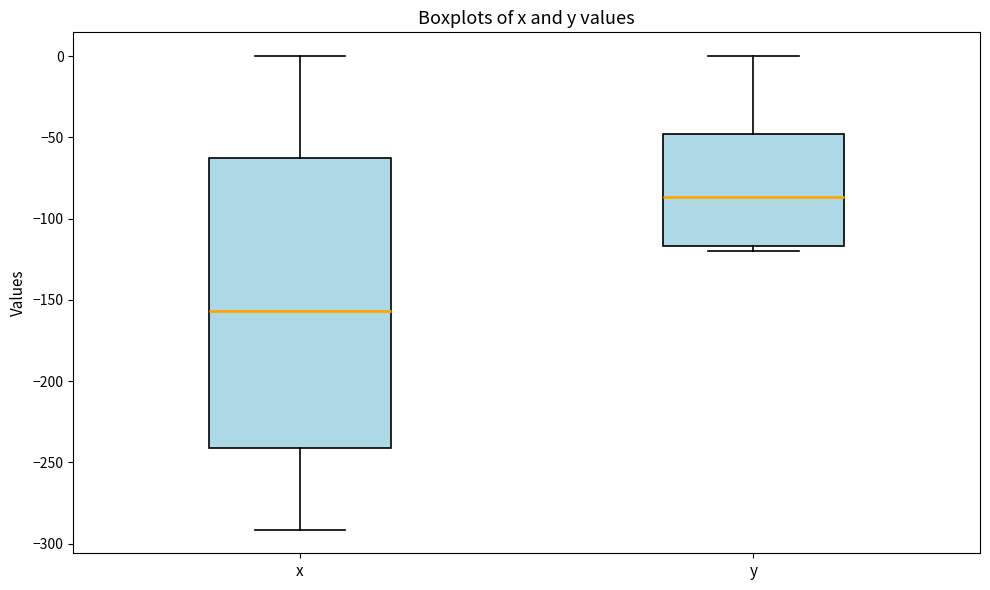

Where does the upper whisker of the box for y end on the y-axis? The values are not printed on the chart, so give them approximately, as read against the axis.

0